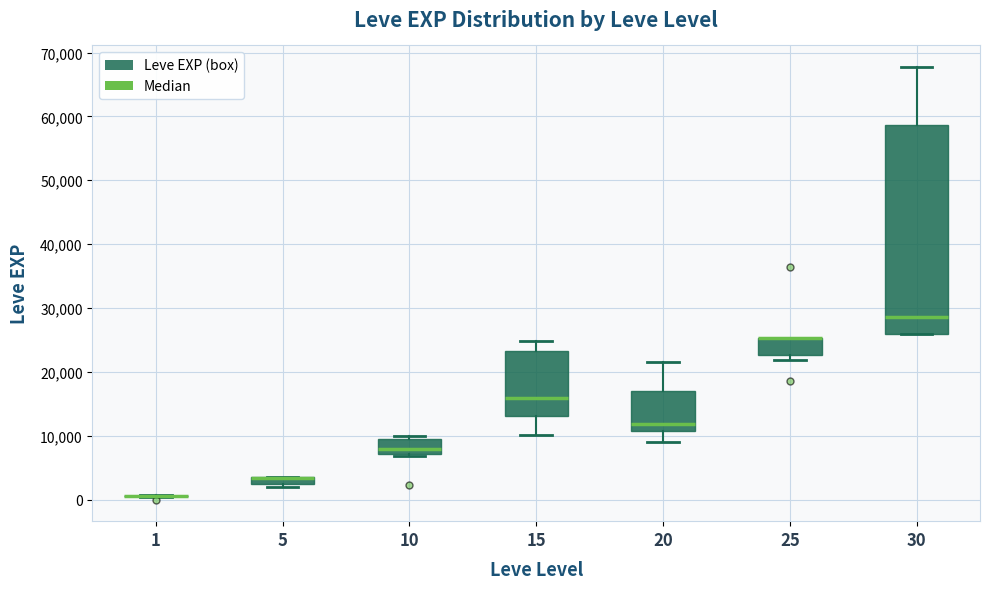

Comparing the boxes themselves (not the whiskers), which one is the tallest?

30